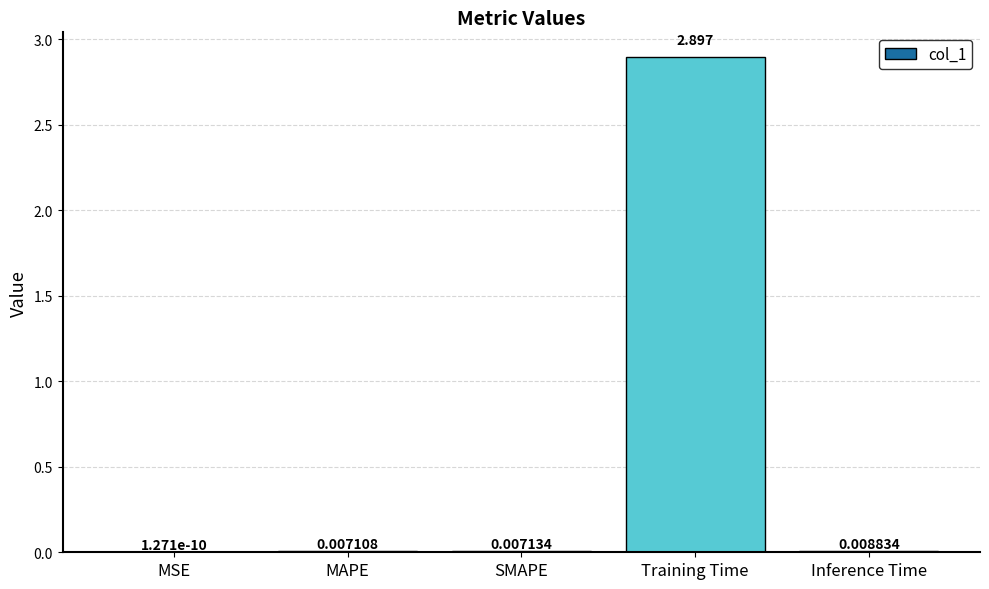

Are the bars grouped side by side (vs. stacked)?

No